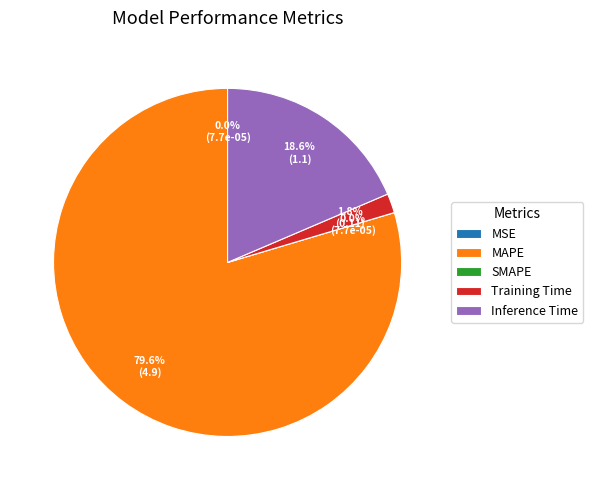

Which slice is the largest?

MAPE